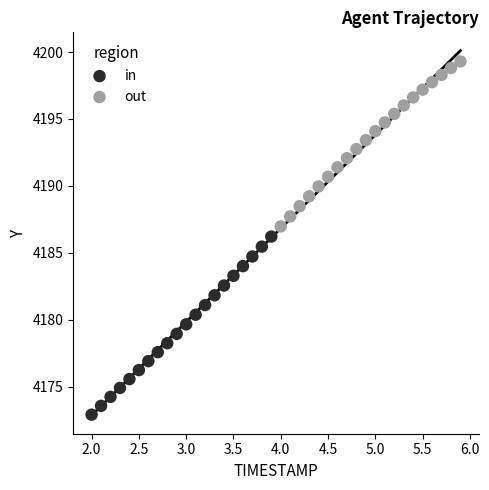

Which series reaches the maximum Y coordinate?

out